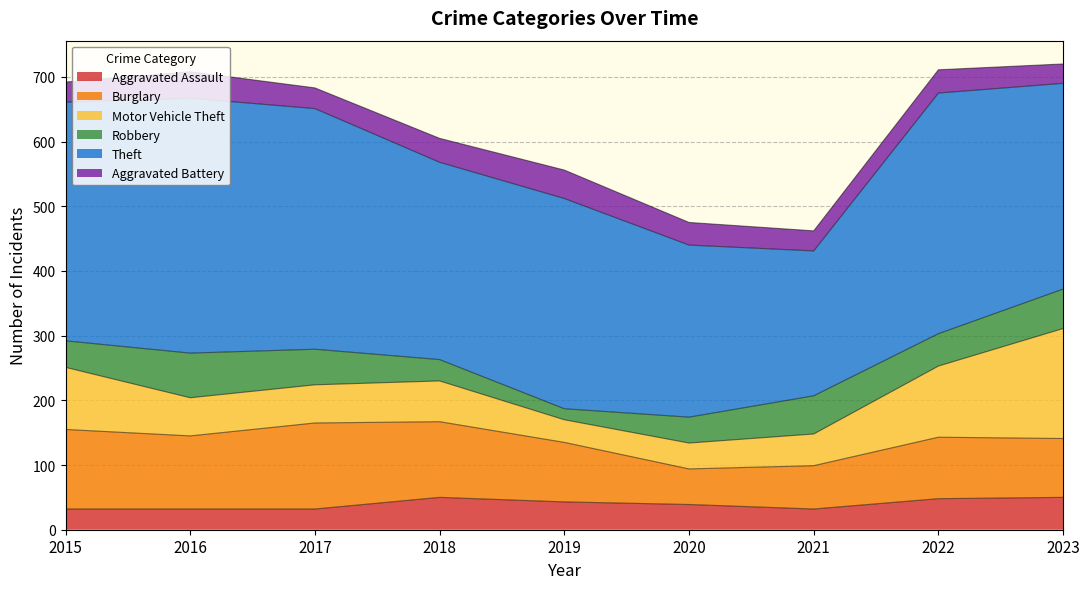

Which series changed the most between 2015 and 2021?

Theft